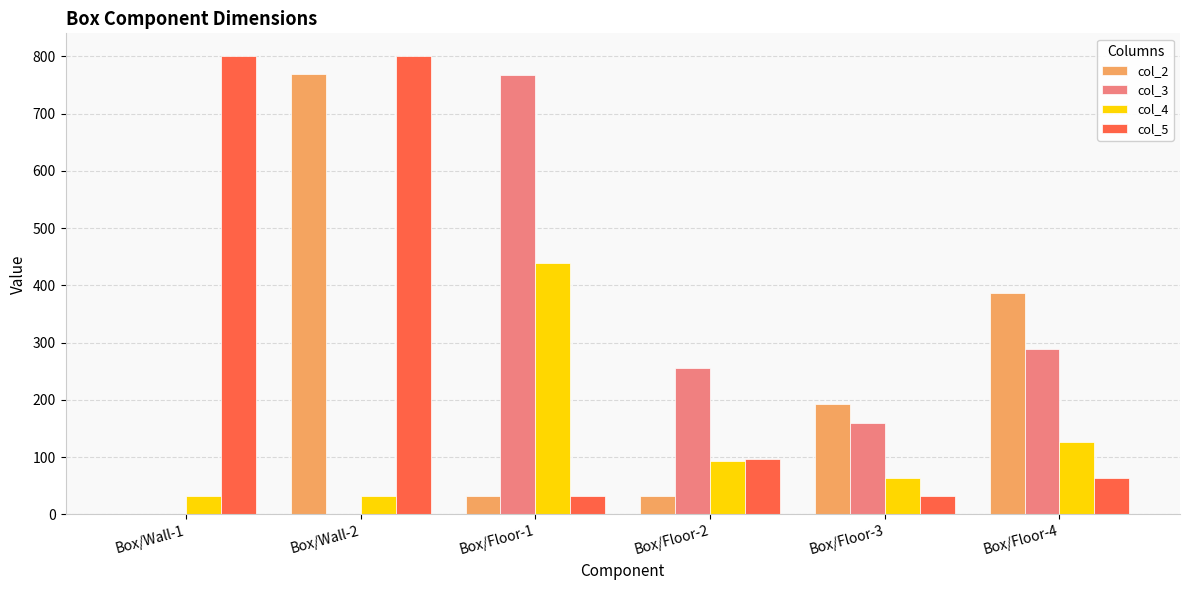

Which series has the largest total across all categories?

col_5